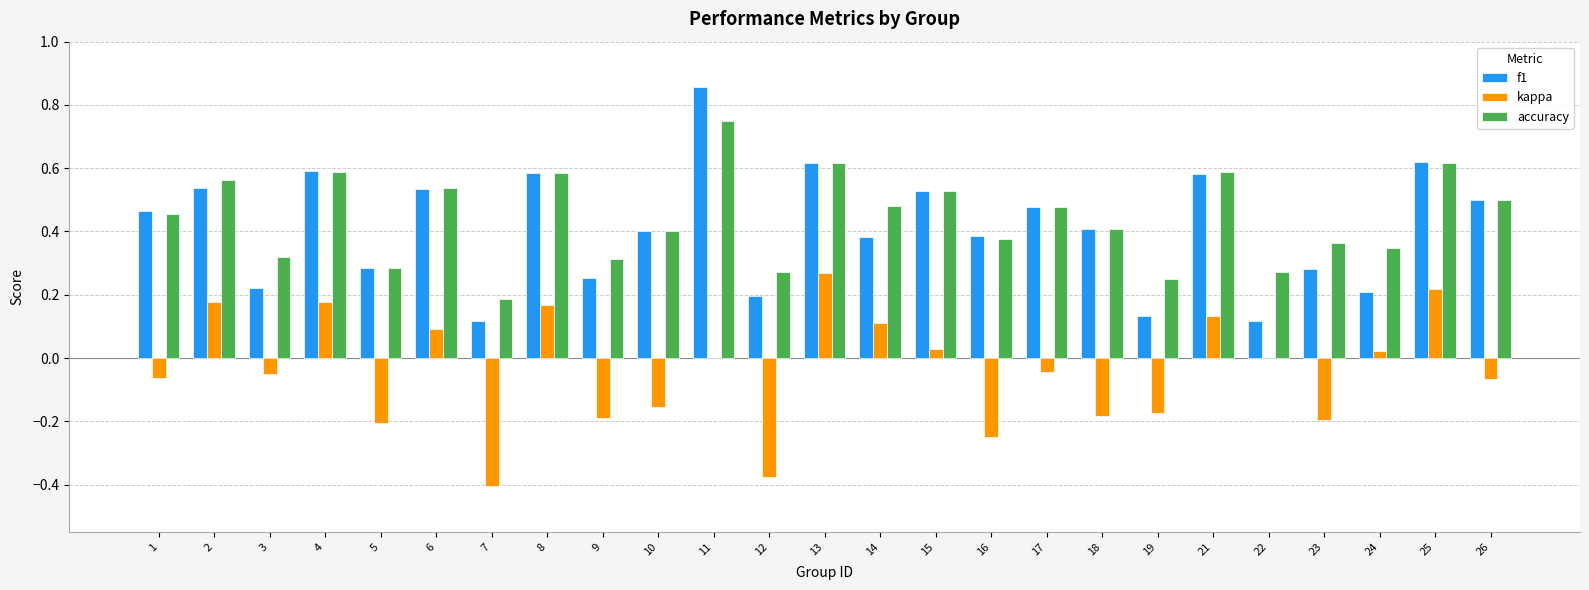

At which label does f1 reach its peak?

11